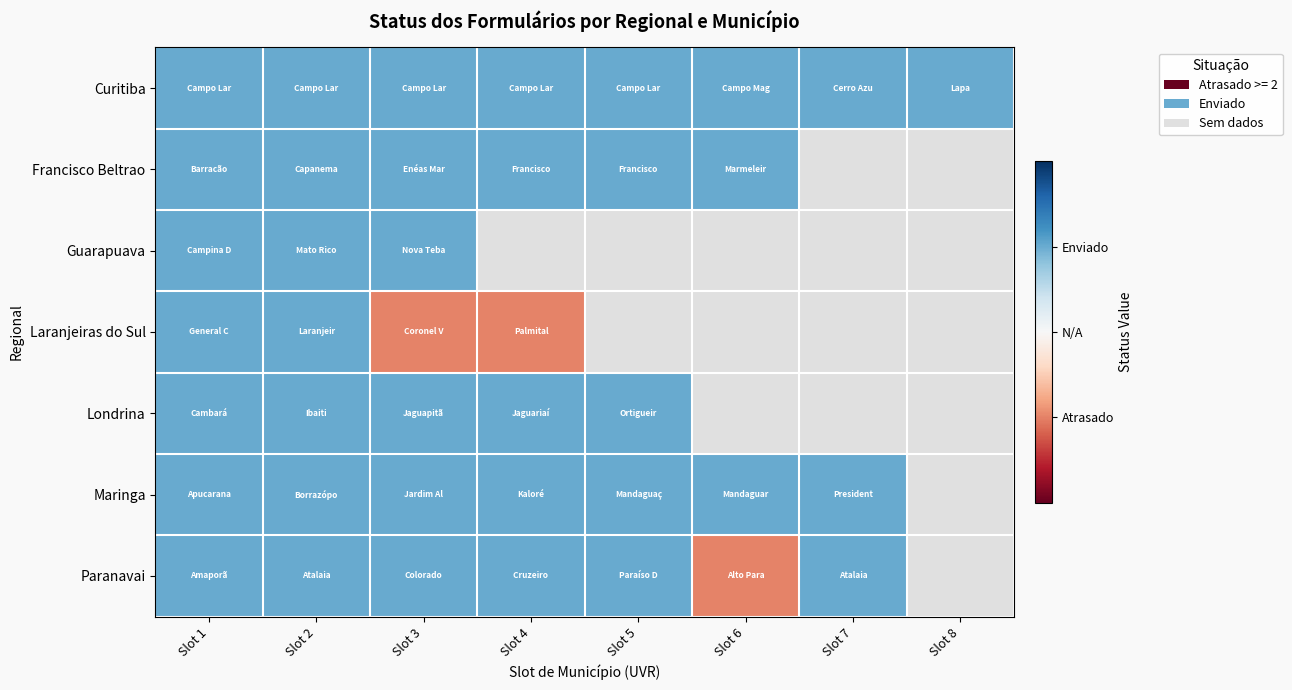

Between Slot 8 and Slot 7, which is larger?

Slot 8